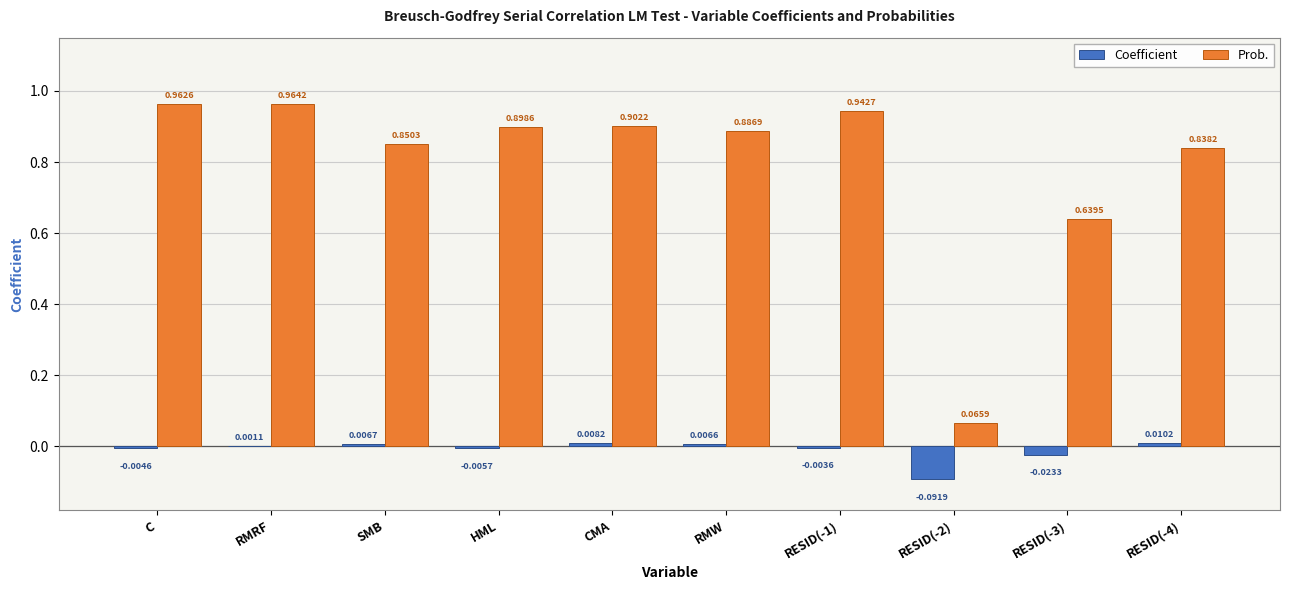

The Prob. series shows 1.7 at C. True or false?

False